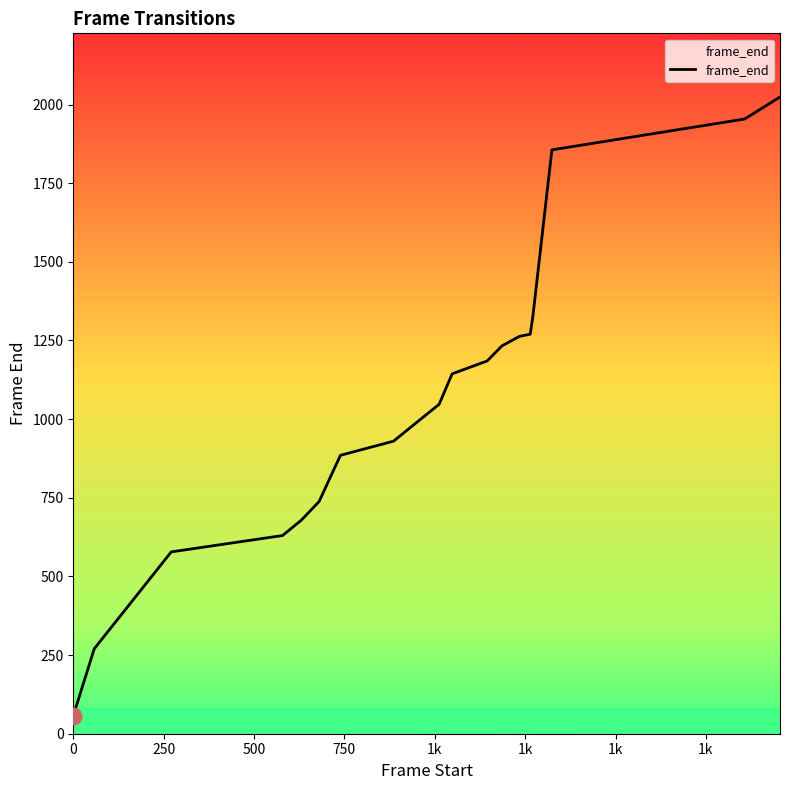

True or false: the data has more than 1 interior local peaks.

False